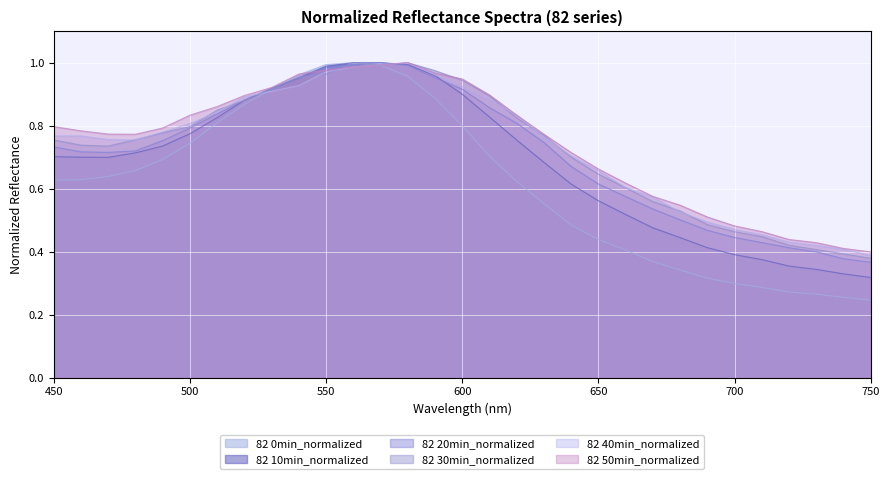

What is the difference between the 82 50min_normalized values at 490 and 720?

0.4